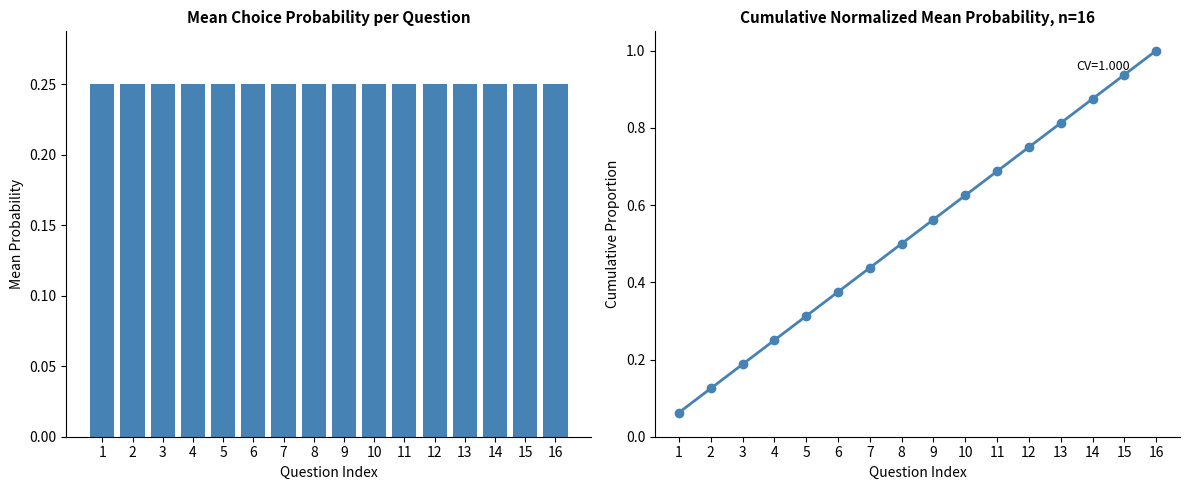

List the series in order of their overall mean, lowest first.

mean_prob, cumulative_norm